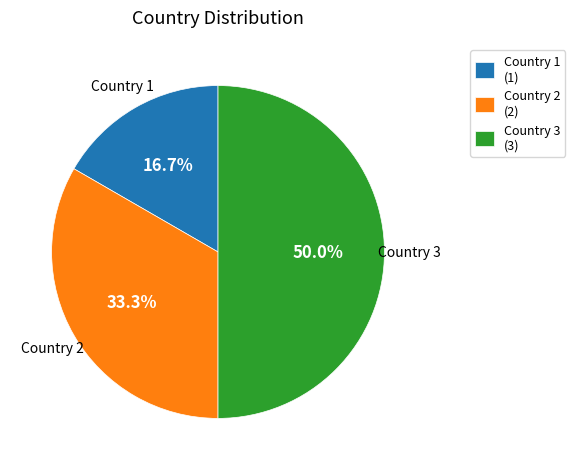

What is the total percentage of Country 3 and Country 2?

83.3%